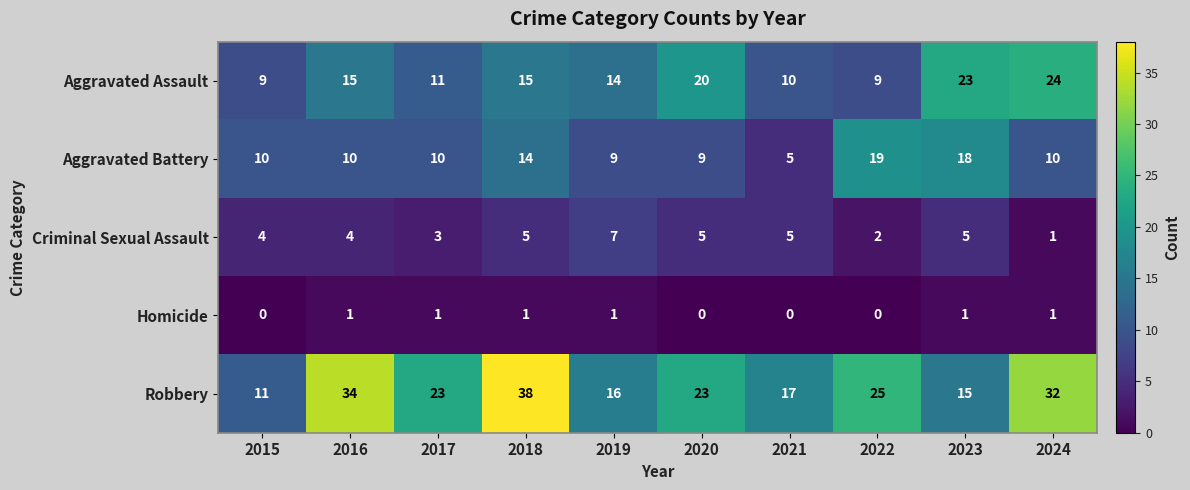

Which series has the widest spread of values?

Robbery